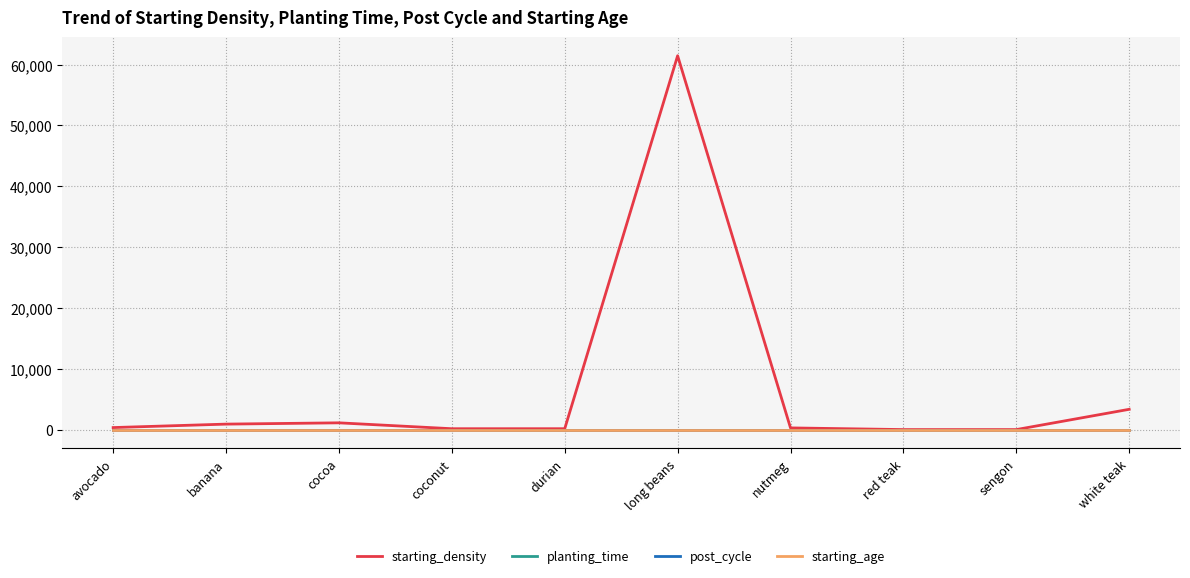

Does the chart have visible grid lines?

Yes